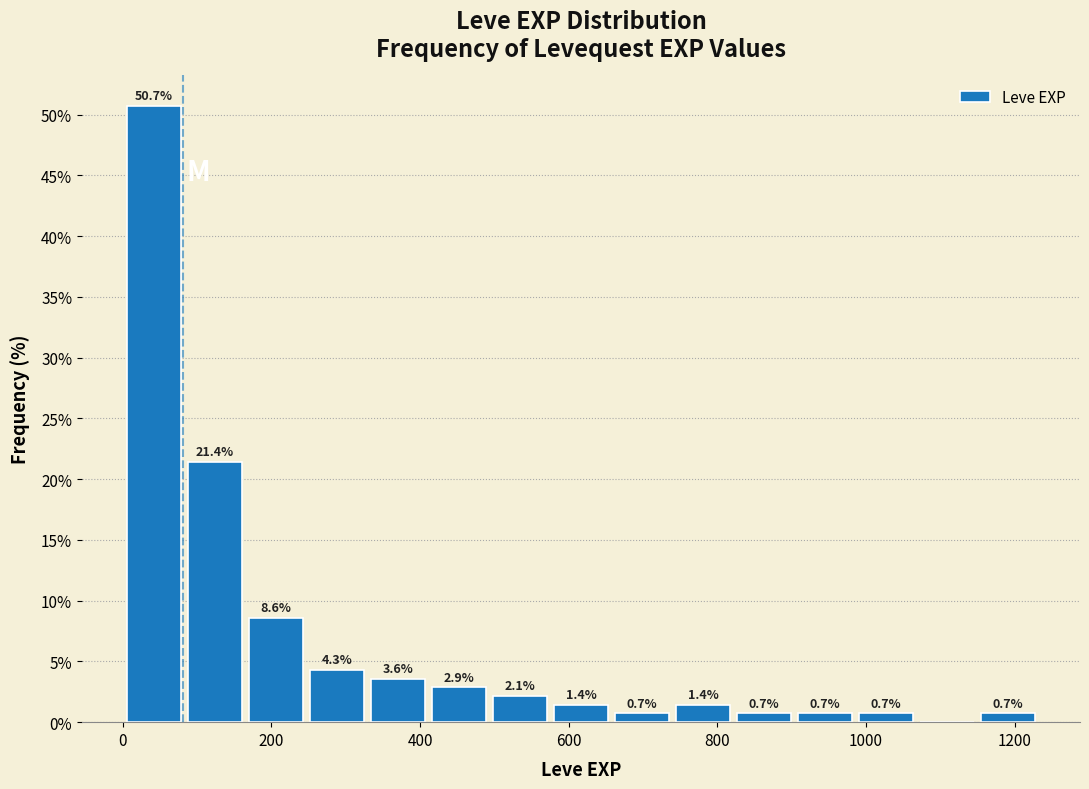

Which range on the x-axis has the tallest bar?

0 to 80